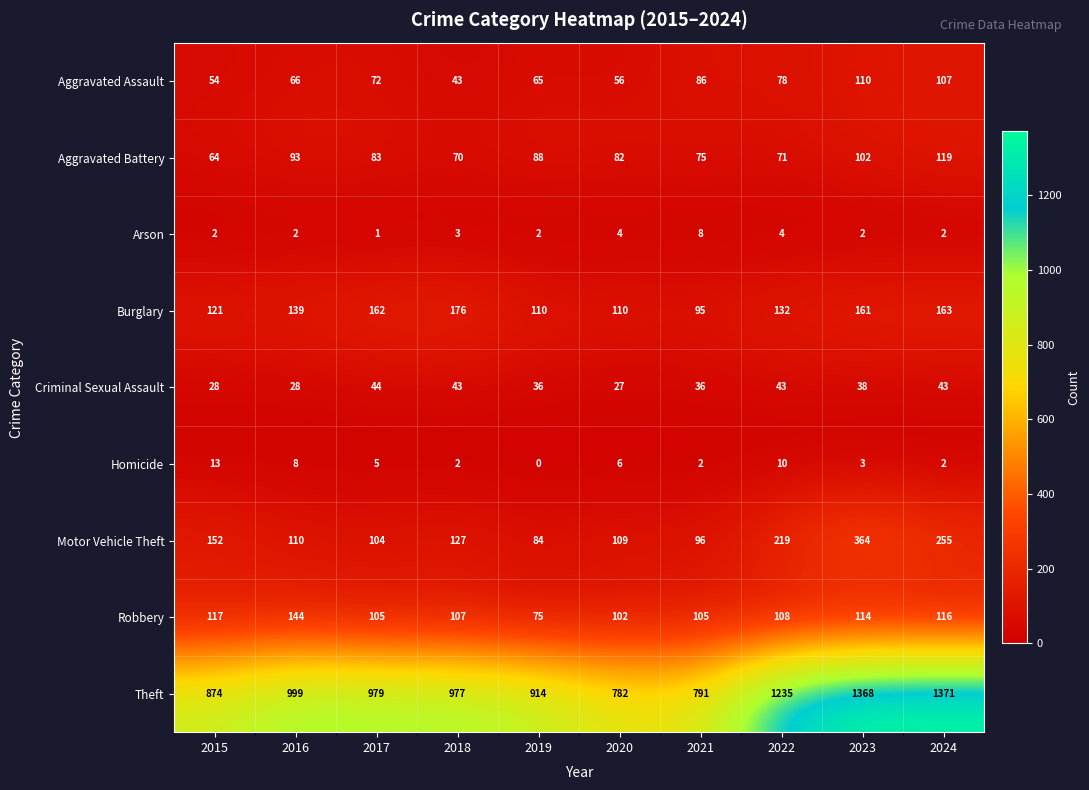

How many Arson values are between 2 and 4?

8